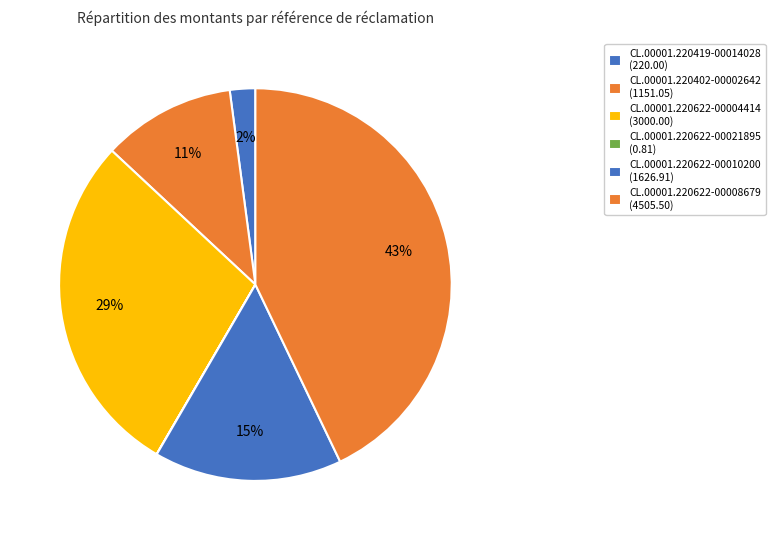

What is the largest slice in the pie chart?

CL.00001.220622-00008679